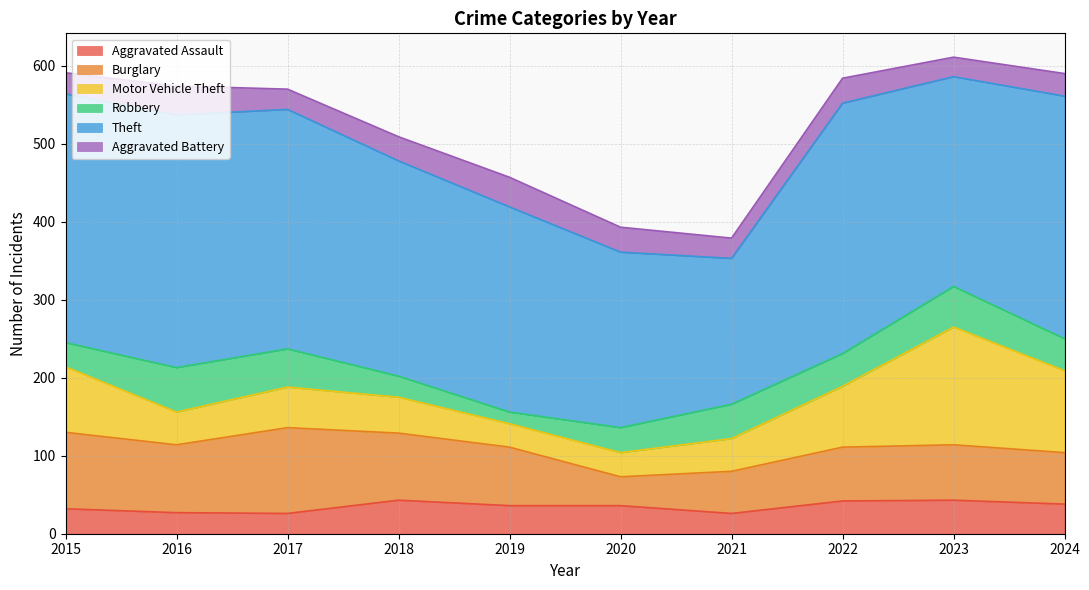

Which category has the lowest value across all series?

2019